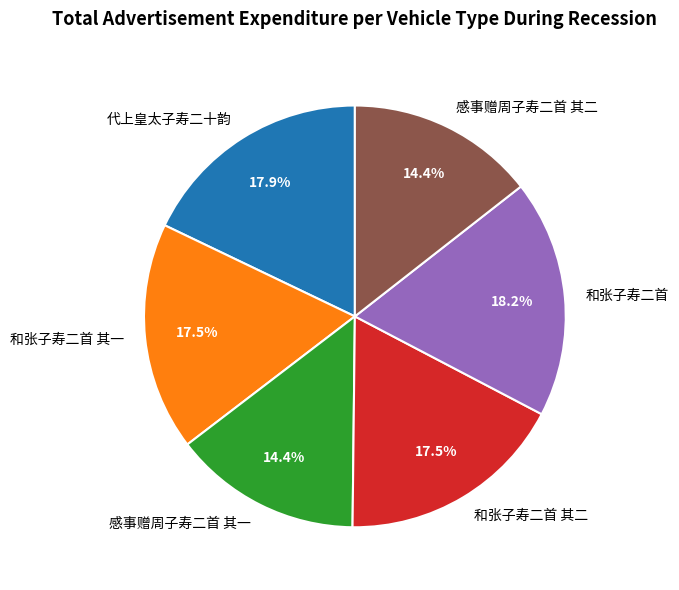

How many segments does this pie chart have?

6